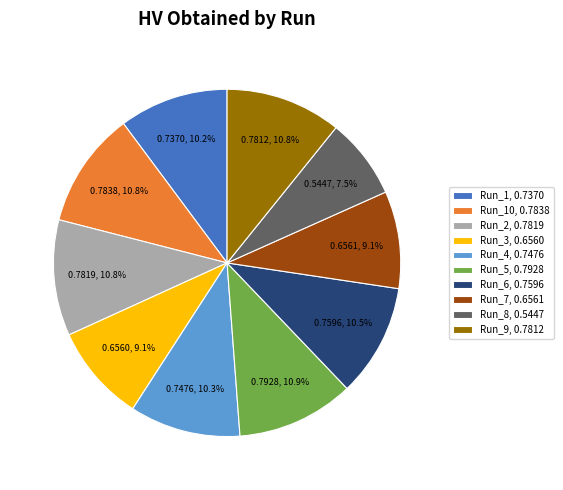

Does any single category account for the majority?

No